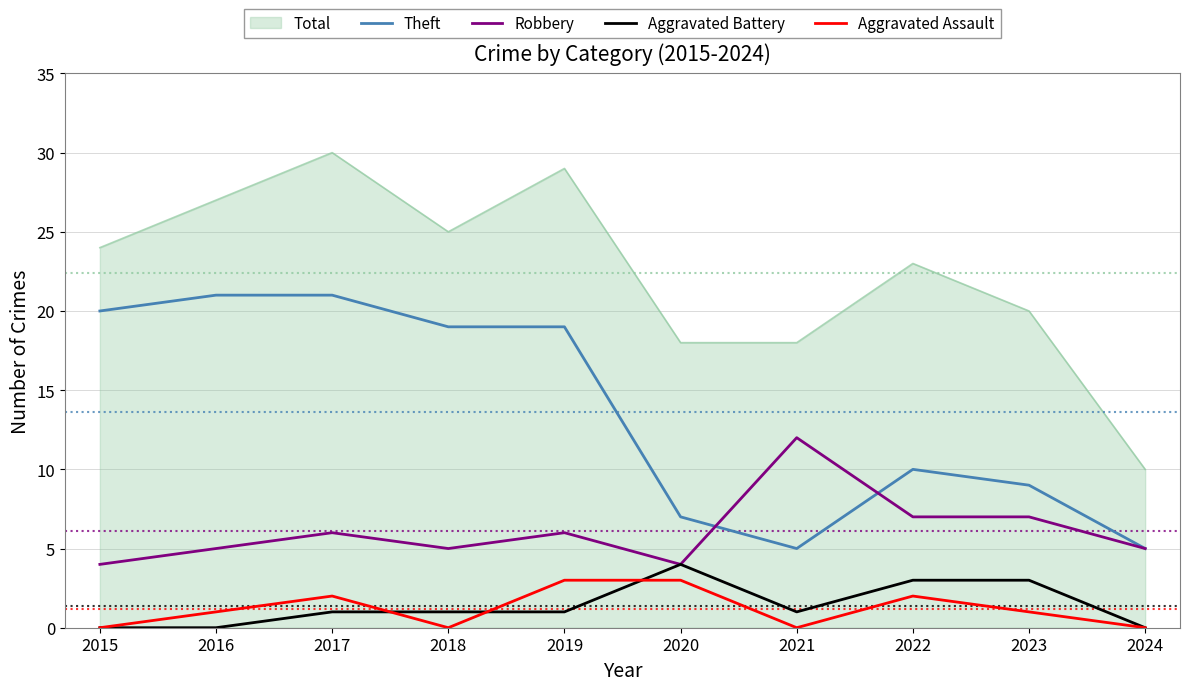

Between 2015 and 2020, which series saw the biggest shift?

Theft